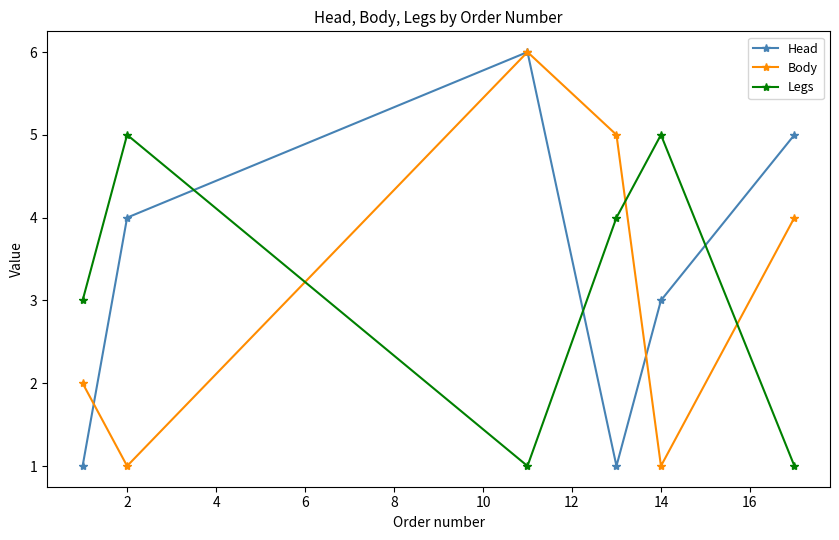

True or false: Legs and Head cross at least once.

True